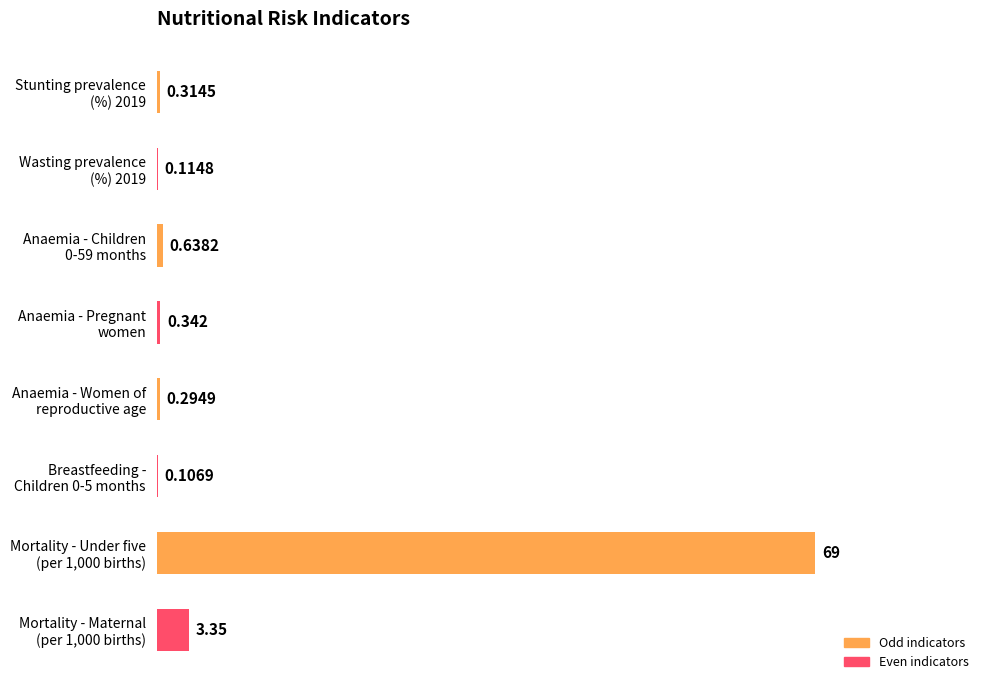

Count the number of data series in this chart.

1